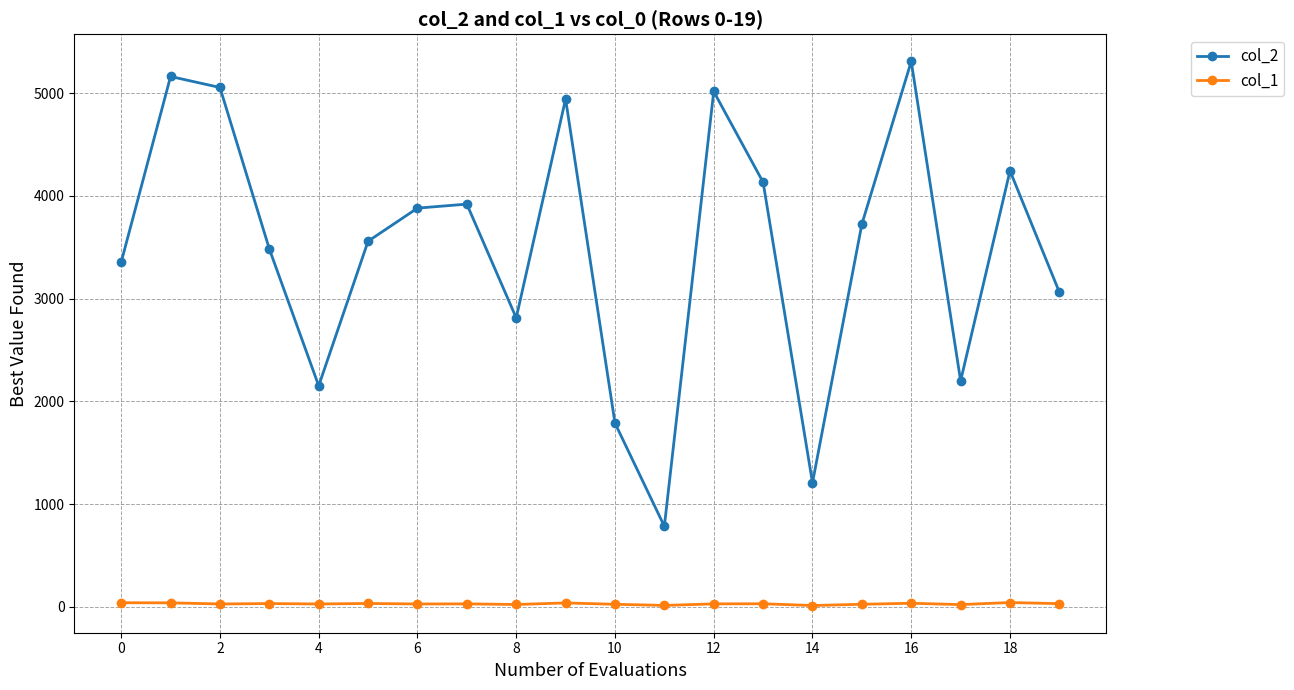

How many categories are shown in the chart?

20